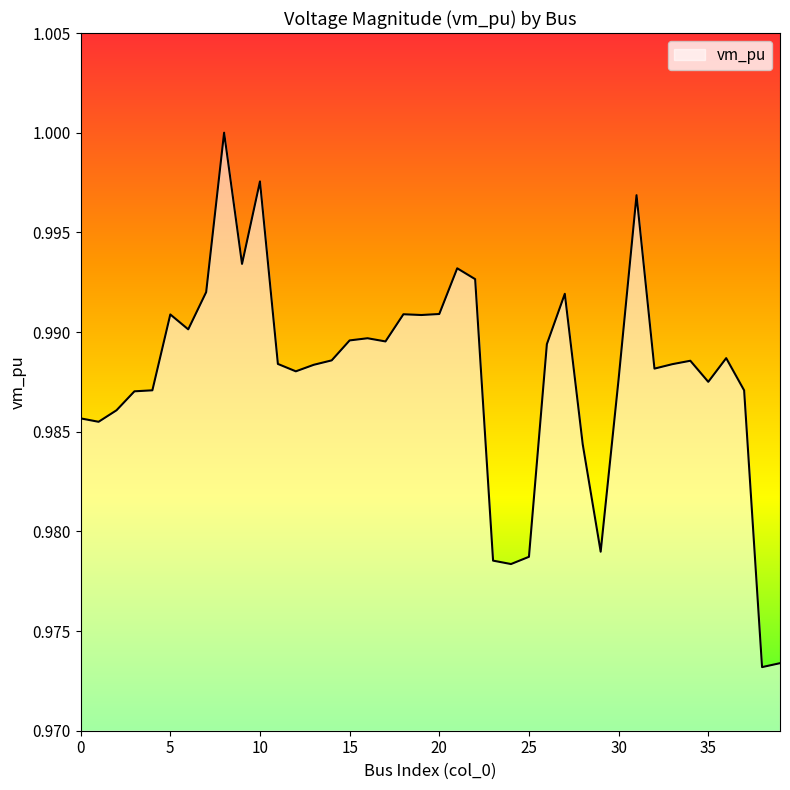

Does the chart have visible grid lines?

No